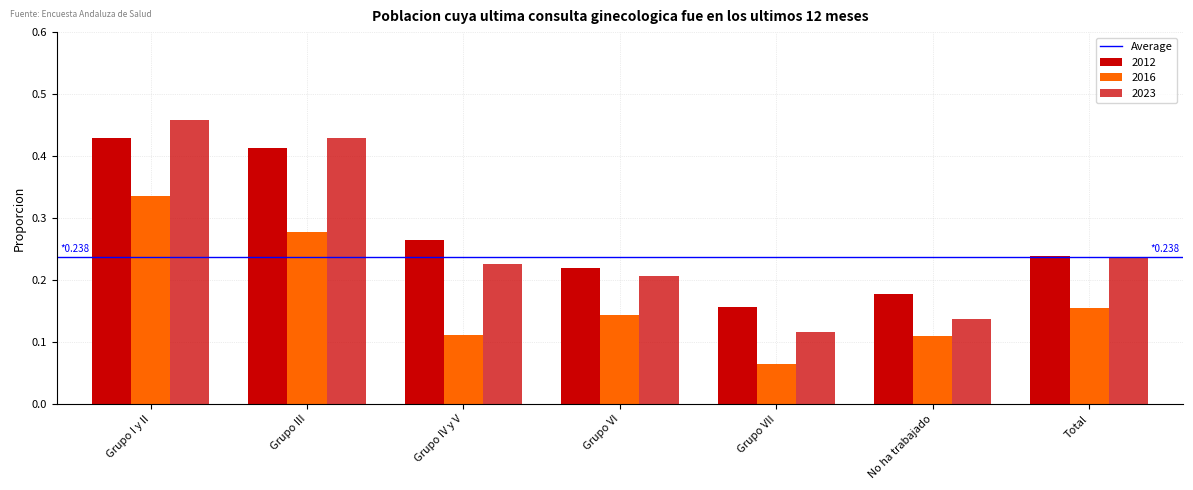

Reading left to right, transcribe all the data shown in this chart.

2012: Grupo I y II=0.4	Grupo III=0.4	Grupo IV y V=0.3	Grupo VI=0.2	Grupo VII=0.2	No ha trabajado=0.2	Total=0.2
2016: Grupo I y II=0.3	Grupo III=0.3	Grupo IV y V=0.1	Grupo VI=0.1	Grupo VII=0.1	No ha trabajado=0.1	Total=0.2
2023: Grupo I y II=0.5	Grupo III=0.4	Grupo IV y V=0.2	Grupo VI=0.2	Grupo VII=0.1	No ha trabajado=0.1	Total=0.2